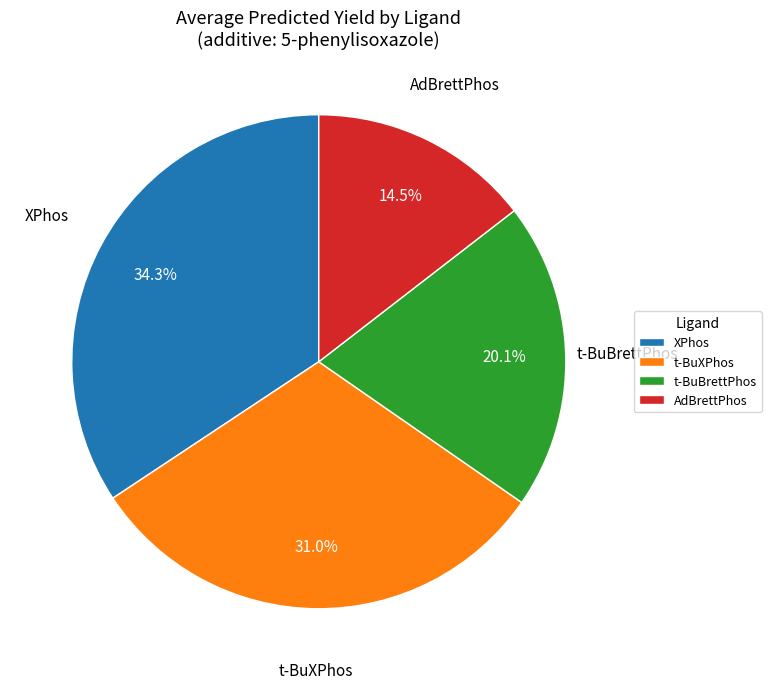

Is there any slice that represents more than half of the pie?

No